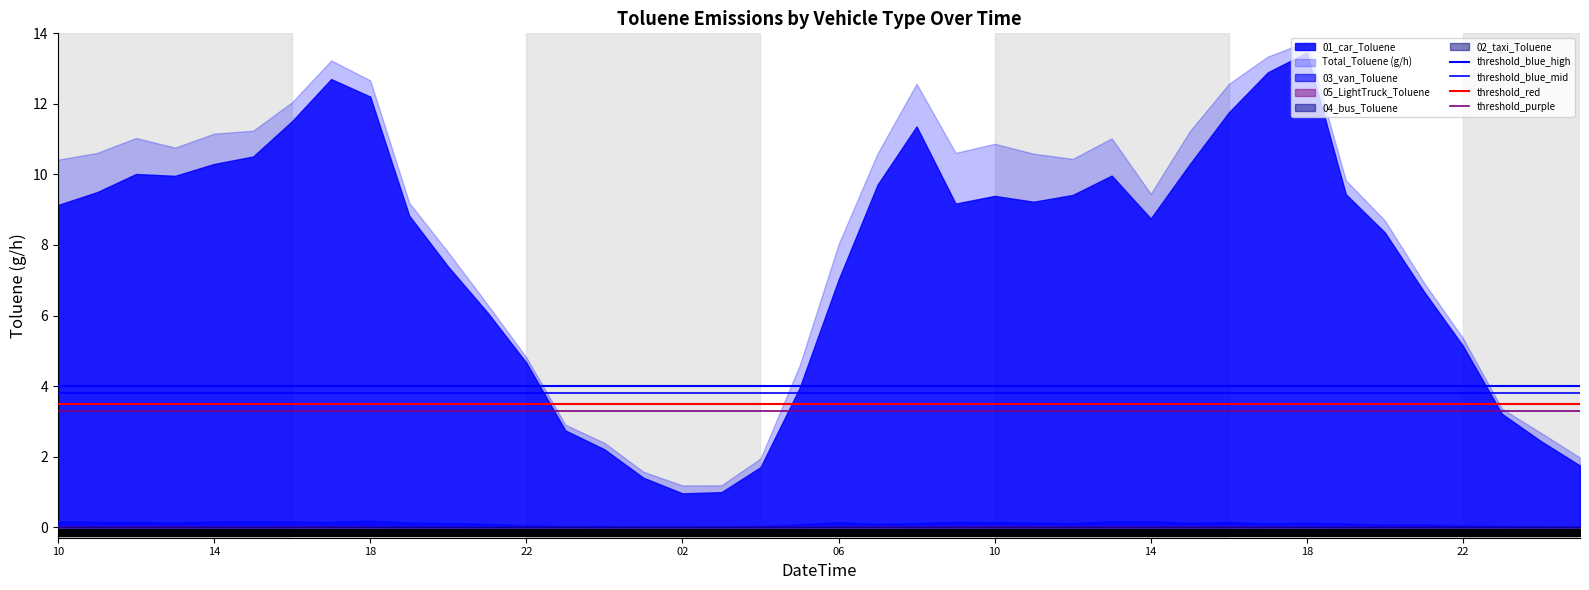

What is the average value of the threshold_blue_mid series?

3.8